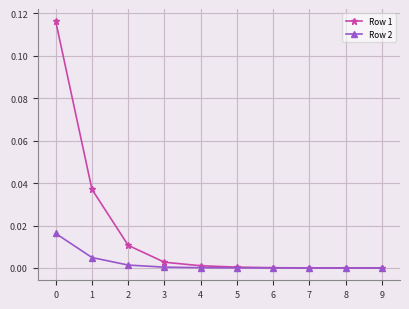

Rank the series by their average value, from highest to lowest.

Row 1, Row 2